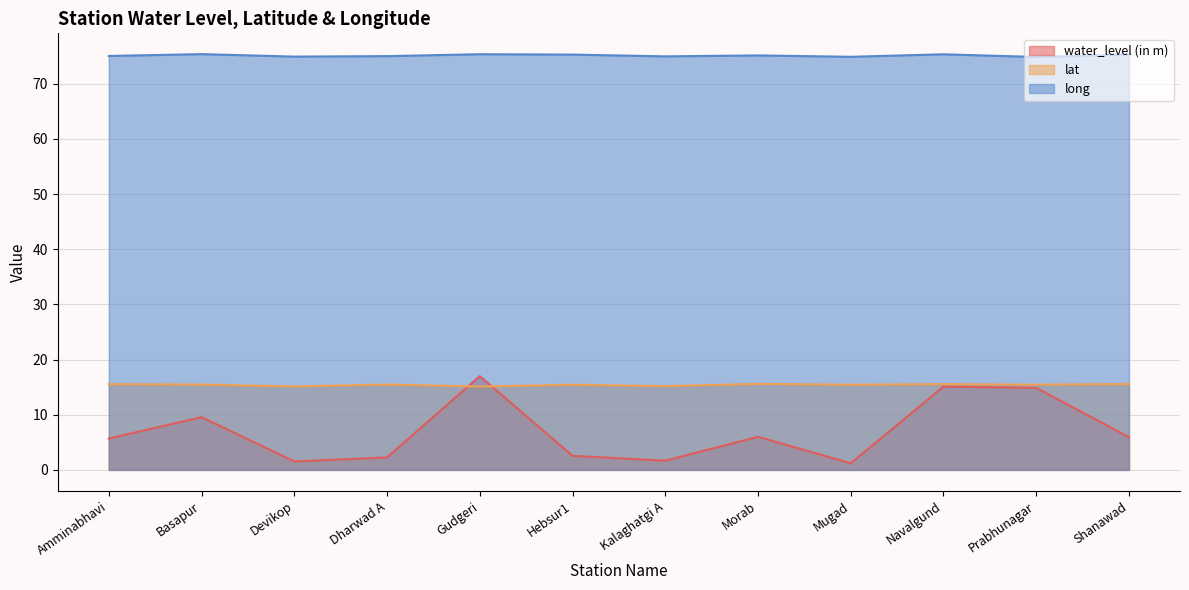

What is the maximum value shown in the chart?

75.4